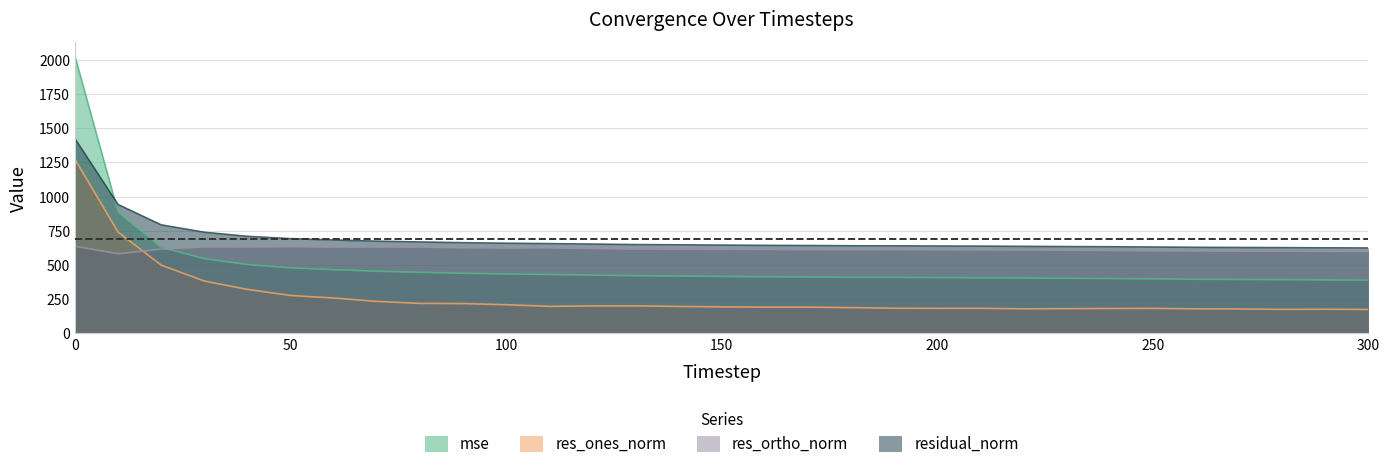

The value of res_ones_norm at 150 is 194.4. True or false?

True